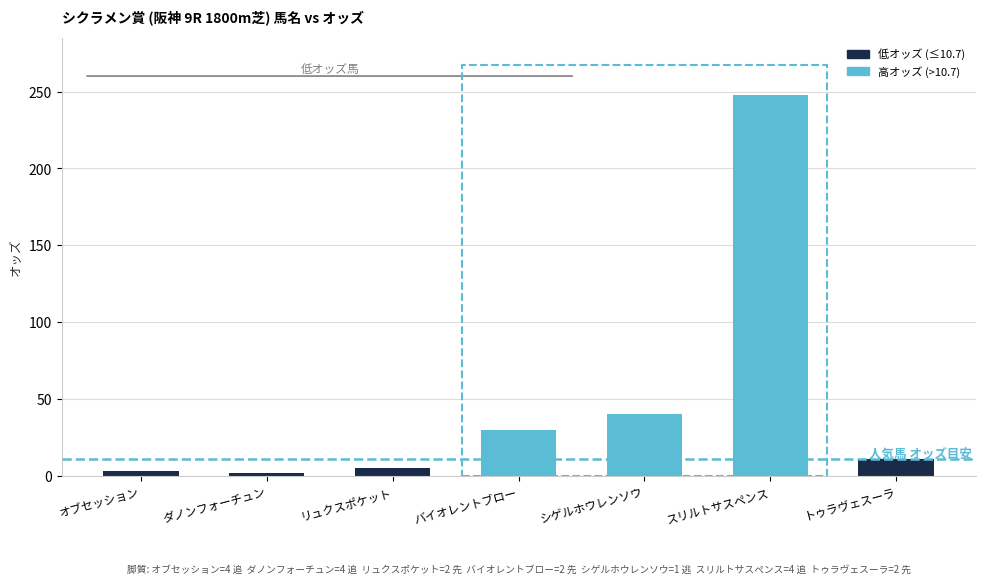

What is the difference between the second highest and second lowest values?

37.0